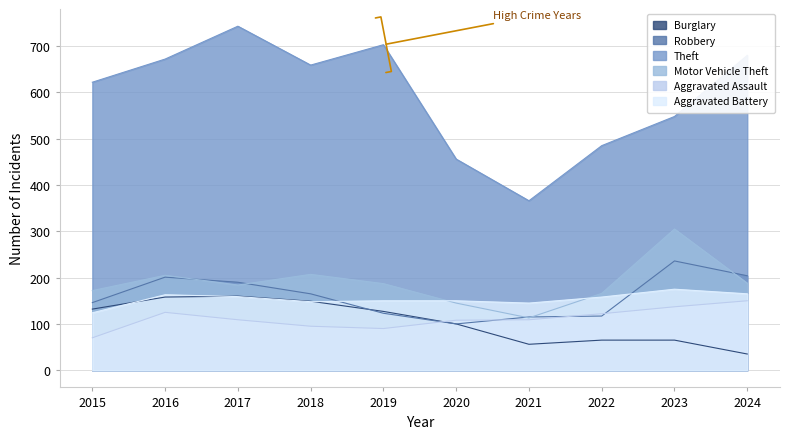

At which category does Robbery reach its first local valley?

2020